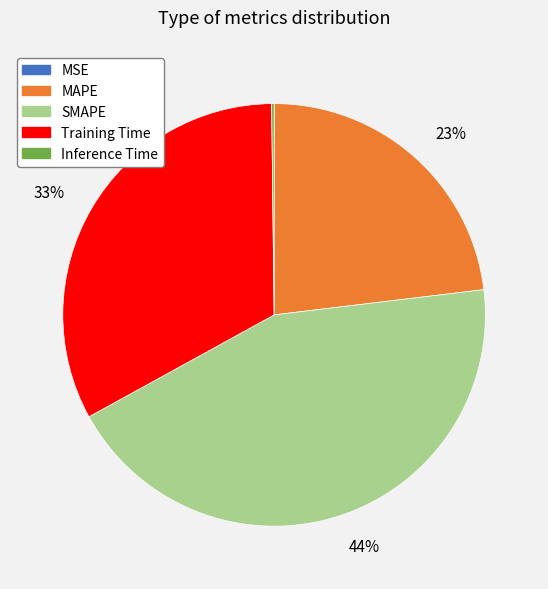

To the nearest percent, what is the average slice percentage?

20%